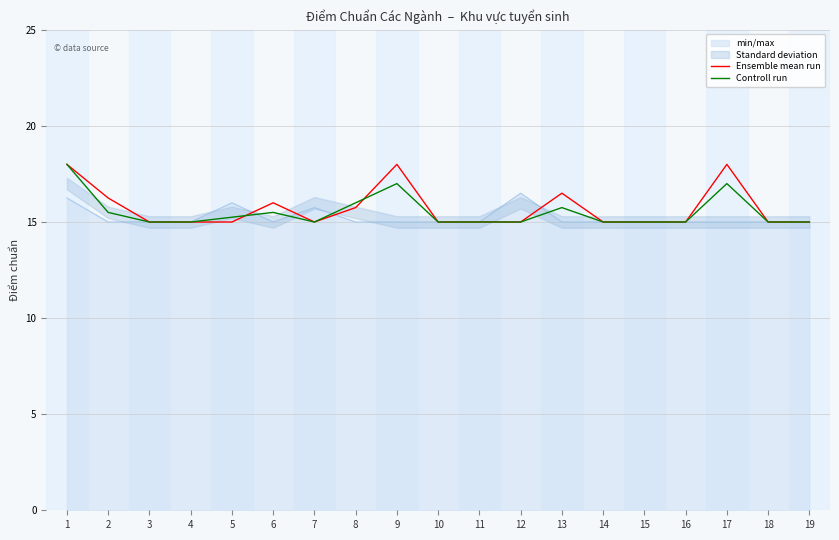

At which label does Ensemble mean run reach its peak?

1